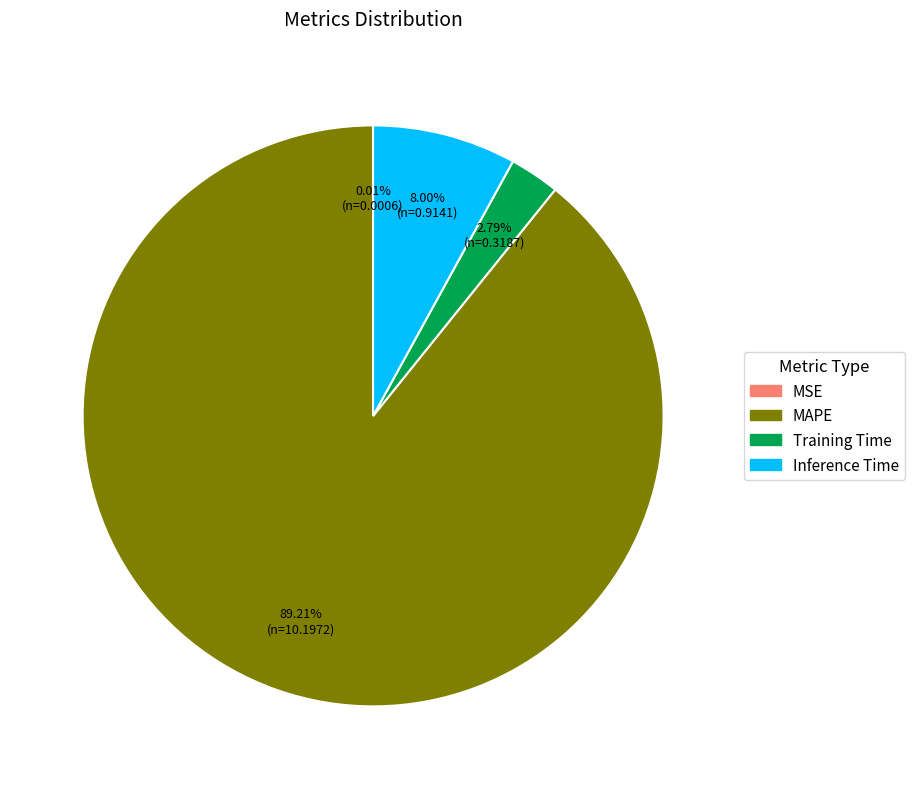

Which has a higher value, Training Time or MAPE?

MAPE